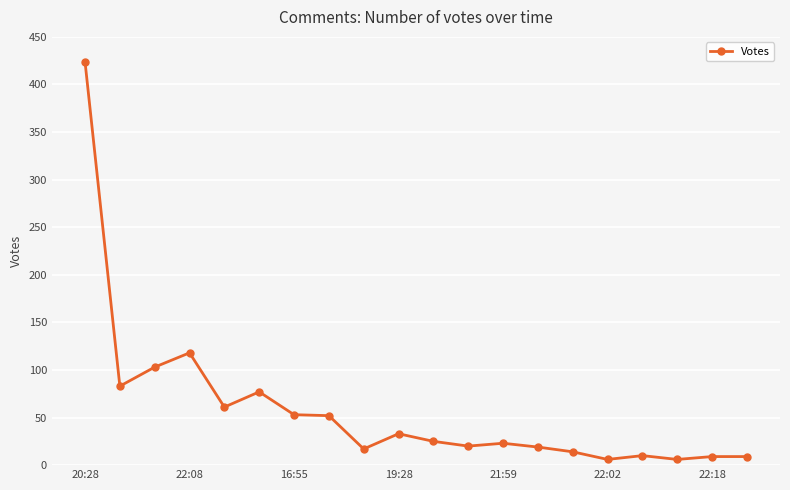

True or false: there are more than 1 points higher than both neighbors.

True